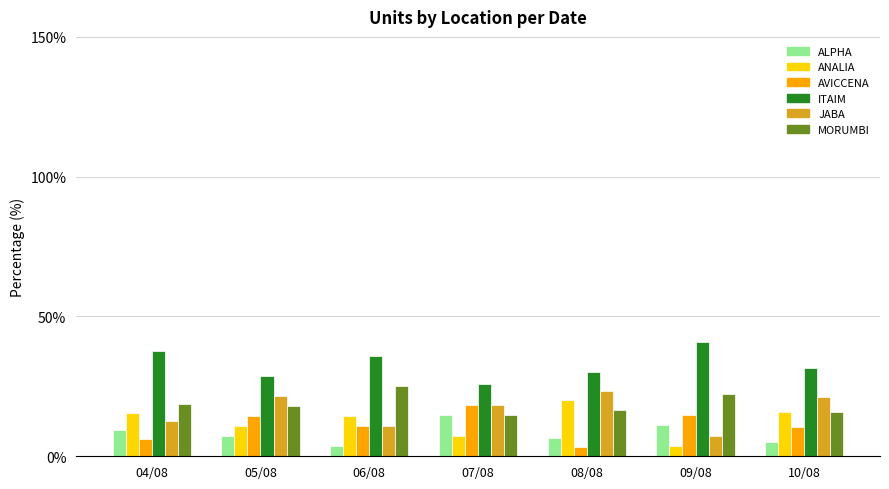

What position from the right is 09/08?

2